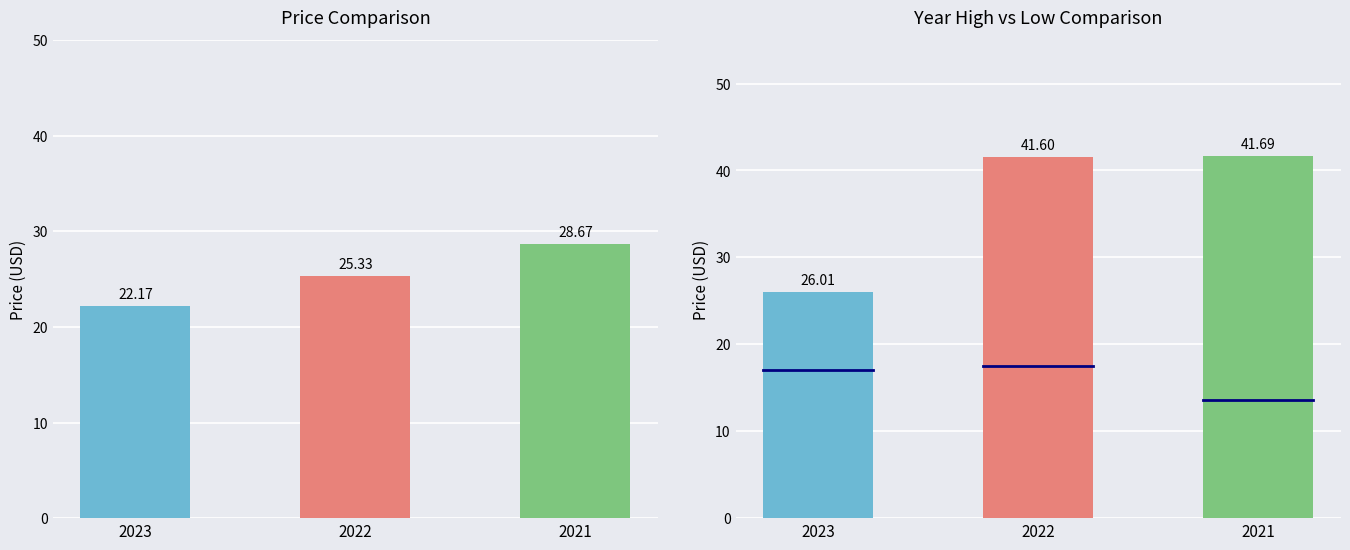

True or false: year_high has a value of 41.6 at 2022.

True